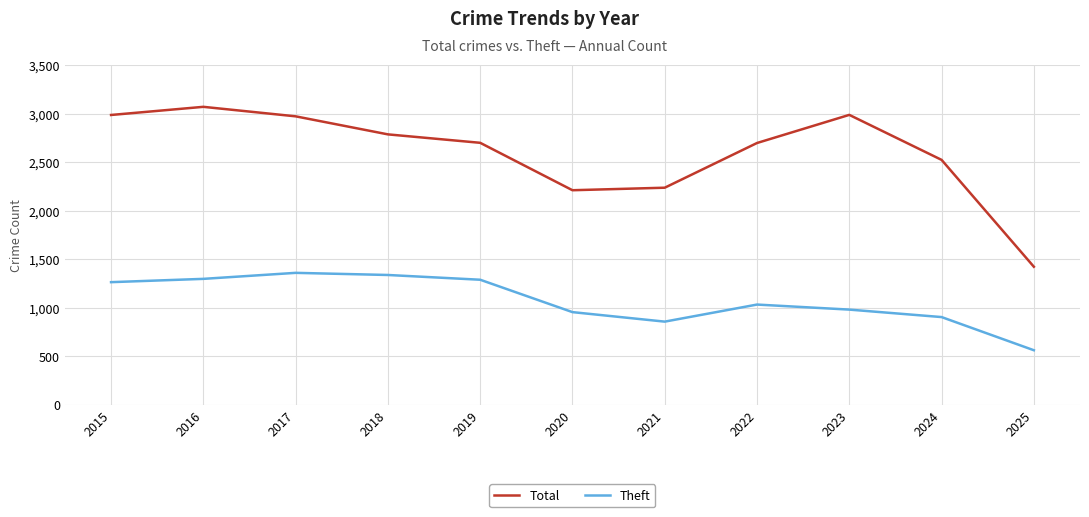

True or false: Theft and Total intersect in this chart.

False